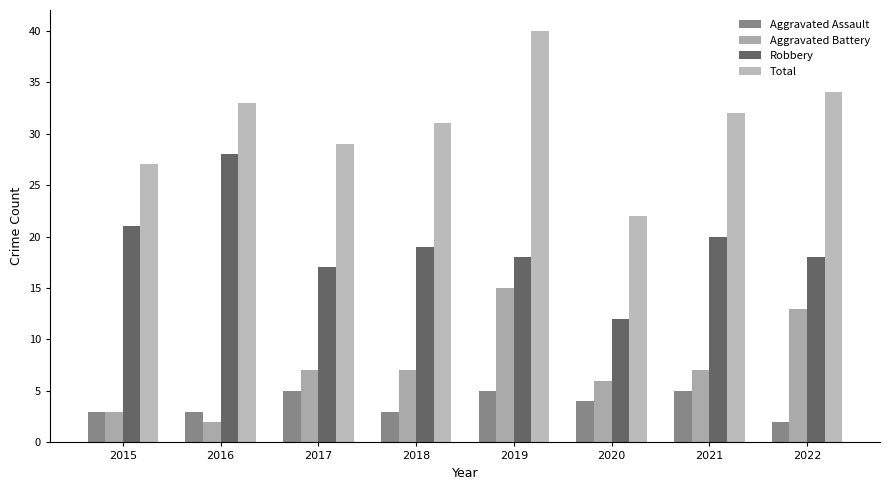

What is the sum of the Aggravated Assault values at 2018 and 2021?

8